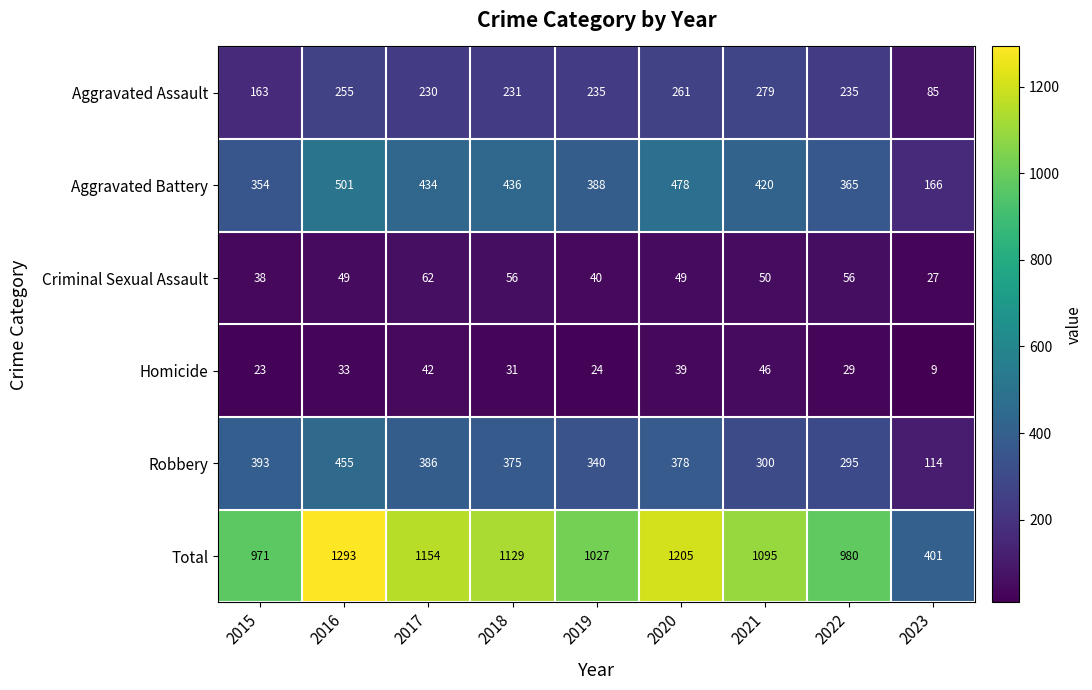

Where is Homicide nearest to the value 27?

2022